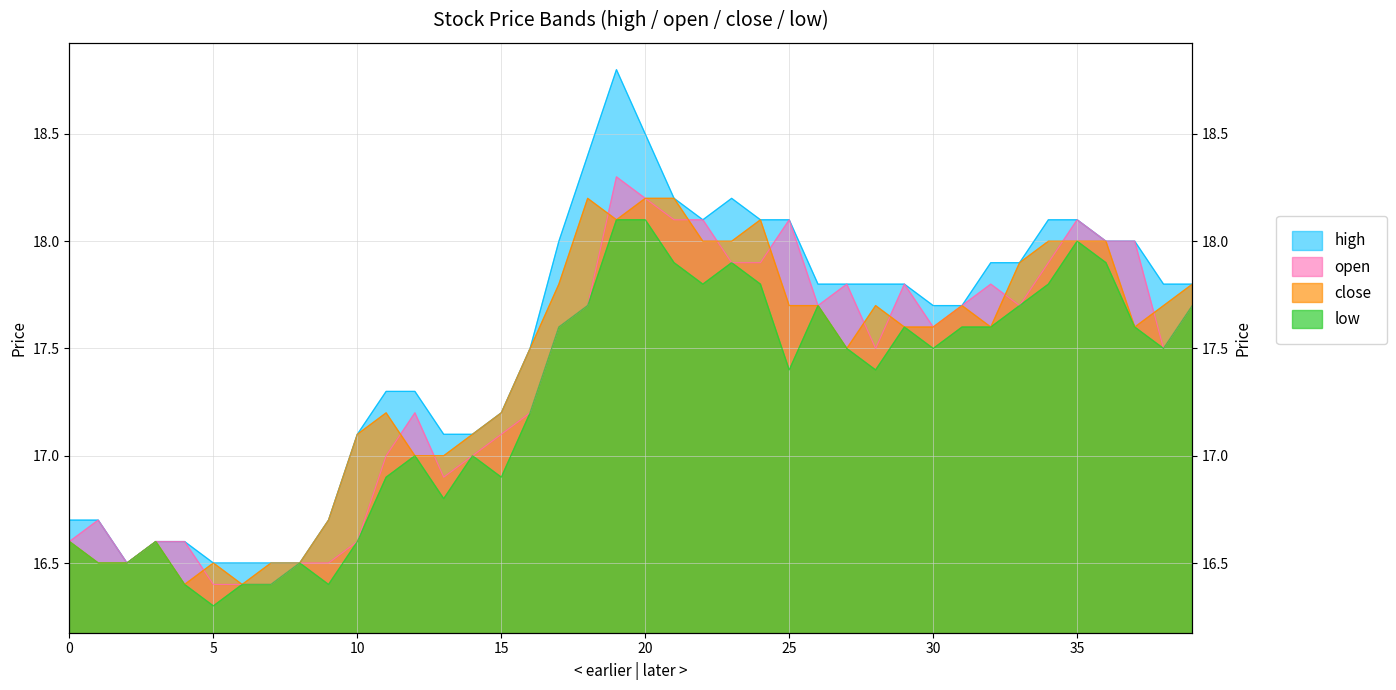

What is the total value across all series at 25?

71.3